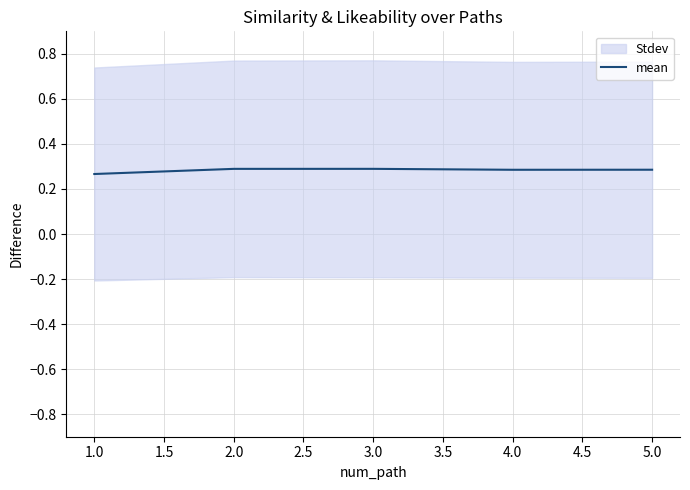

True or false: mean has a value of 0.4 at 3.0.

False